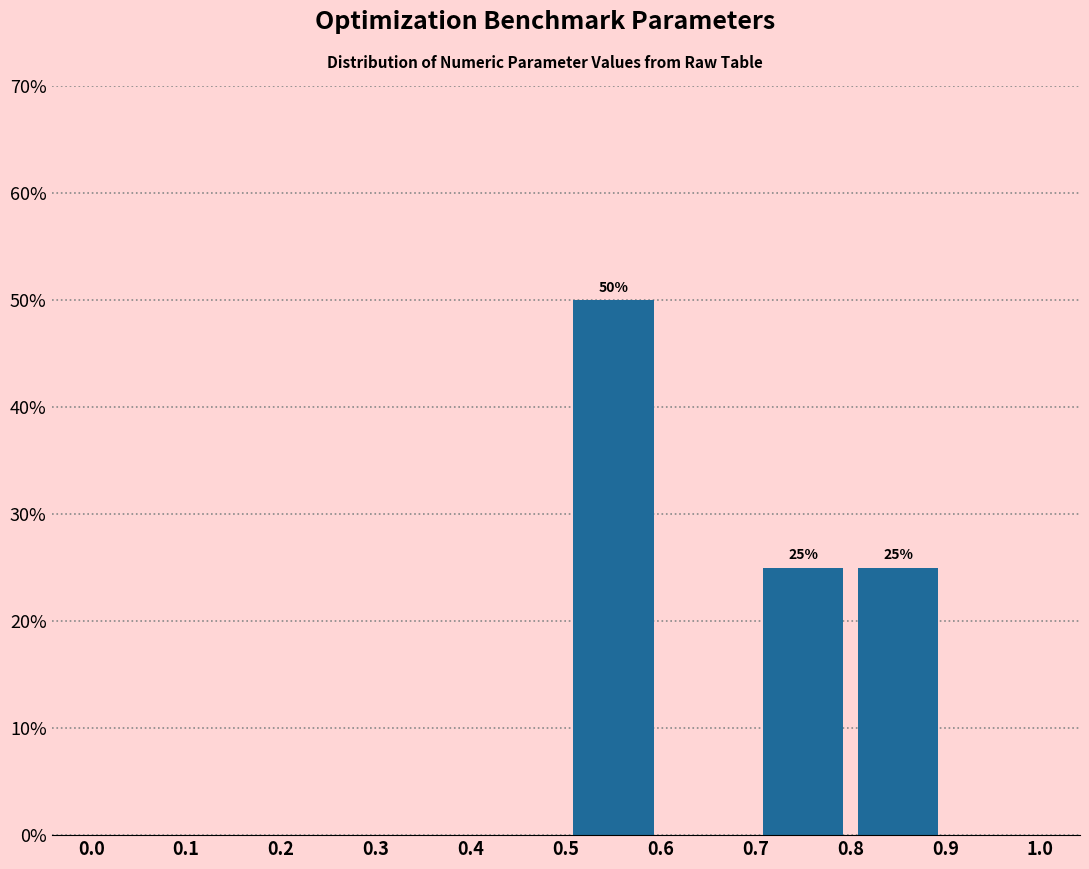

Which range on the x-axis has the tallest bar?

0.5 to 0.6